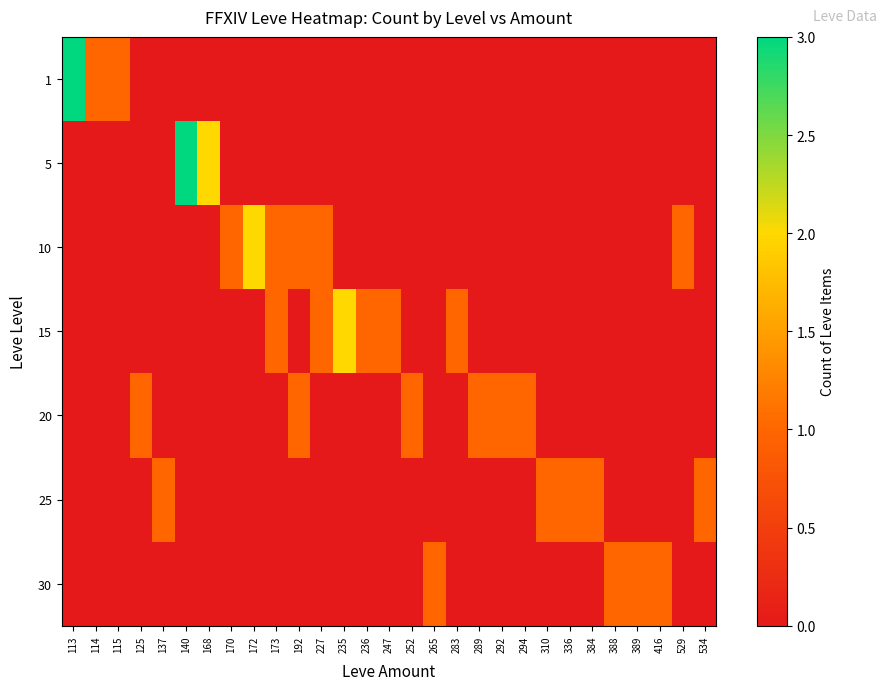

At which category is the sum across all series the highest?

113